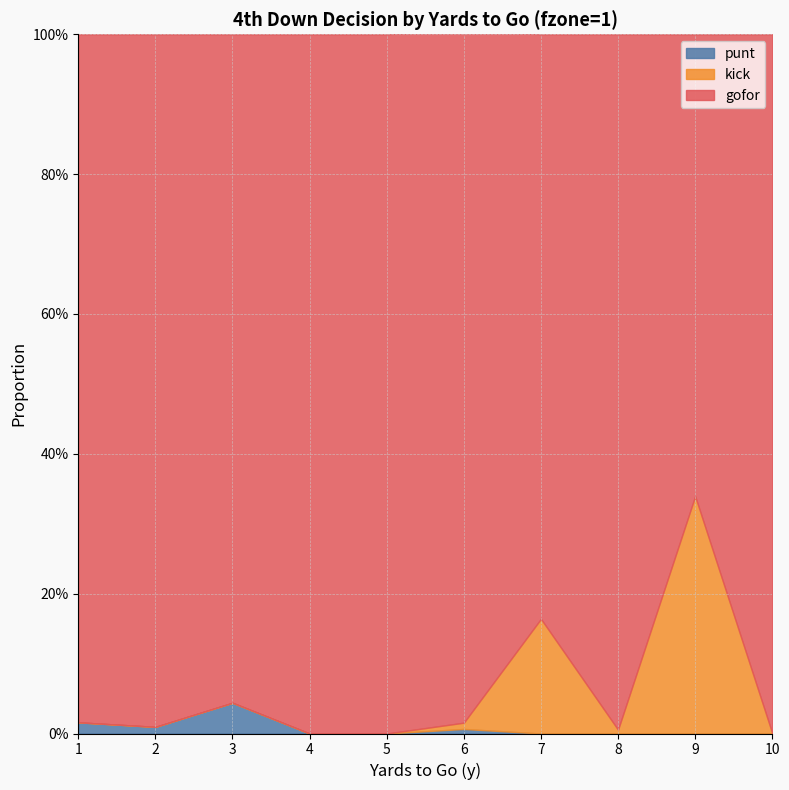

Does the chart have visible grid lines?

Yes